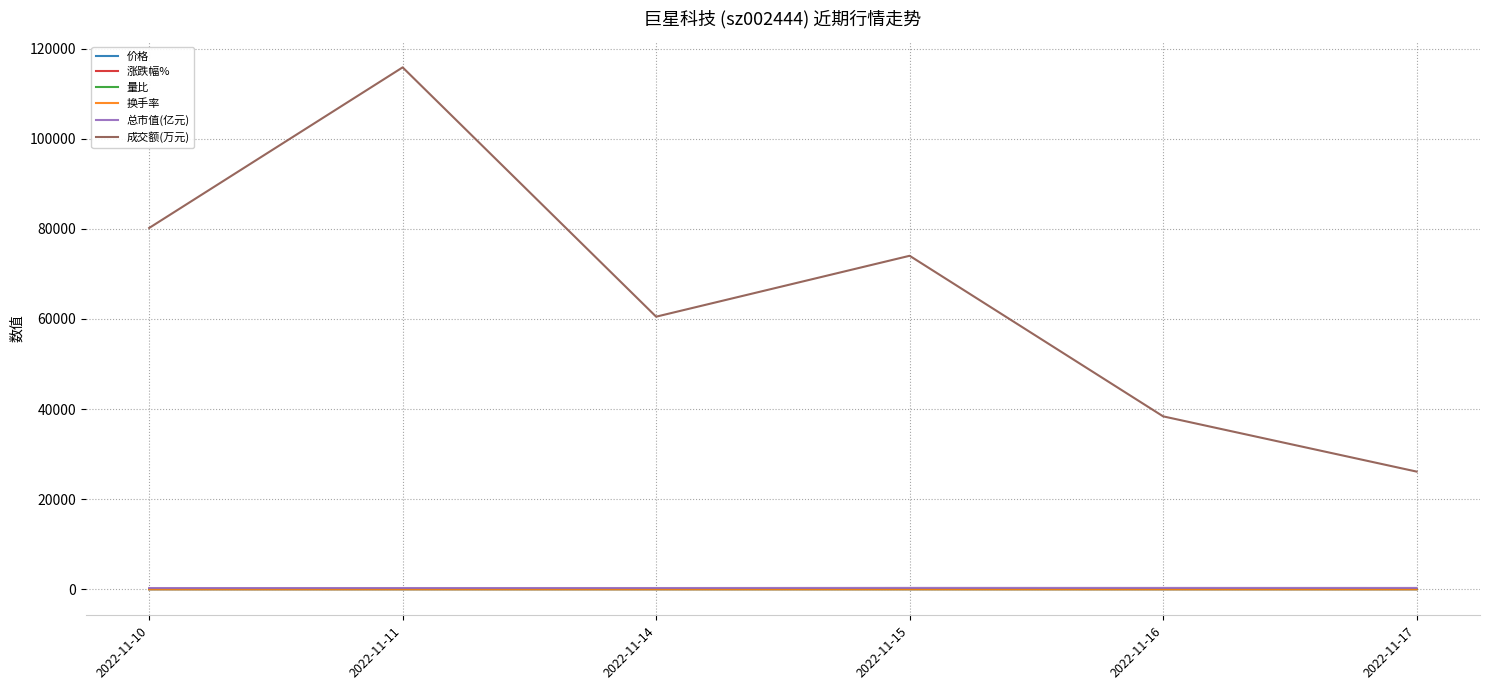

Is it true that 量比 equals 1.4 at 2022-11-10?

True